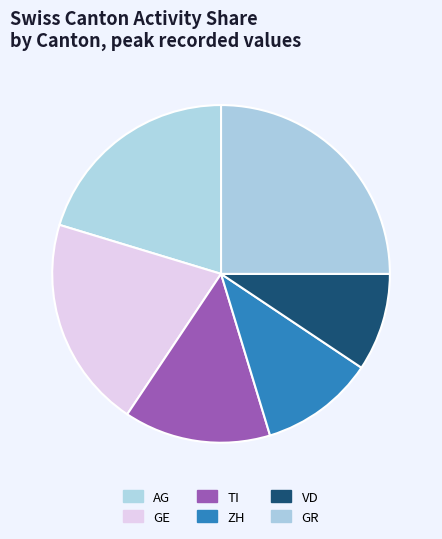

Is it true that VD is 9% of the pie?

True